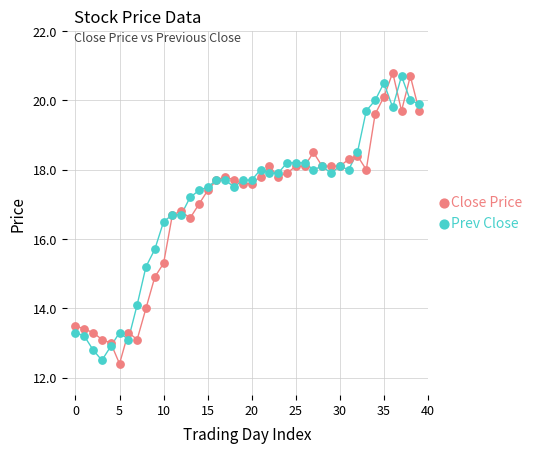

Which series contains the highest Y value?

Close Price